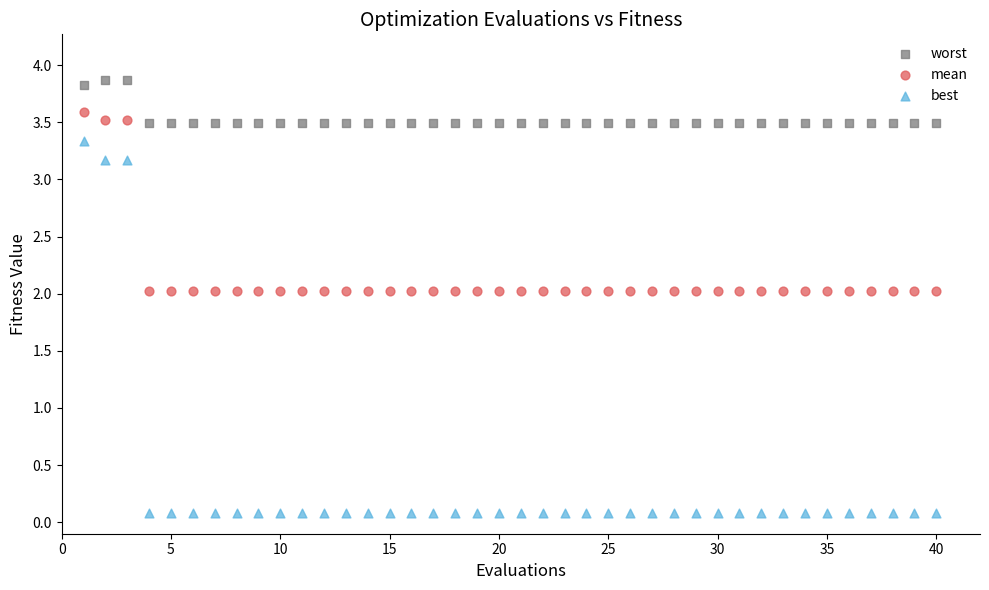

Across all data points, what is the range of Y values (max minus min)?

3.8